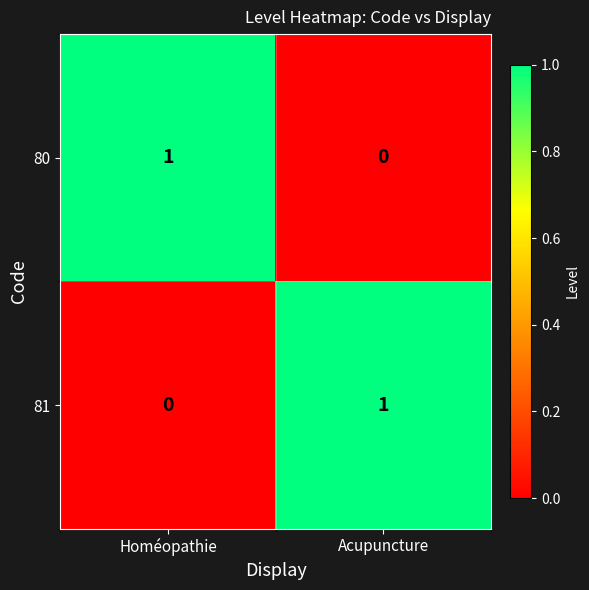

At which label is 80 closest to 0?

Acupuncture